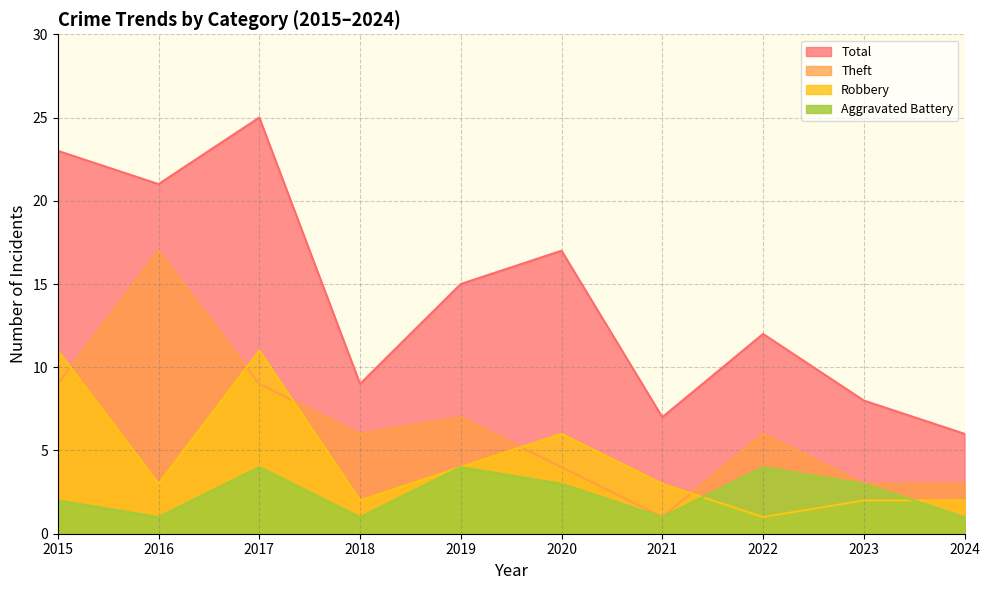

Reading right to left, transcribe all the data shown in this chart.

Aggravated Battery: 2024=1	2023=3	2022=4	2021=1	2020=3	2019=4	2018=1	2017=4	2016=1	2015=2
Robbery: 2024=2	2023=2	2022=1	2021=3	2020=6	2019=4	2018=2	2017=11	2016=3	2015=11
Theft: 2024=3	2023=3	2022=6	2021=1	2020=4	2019=7	2018=6	2017=9	2016=17	2015=9
Total: 2024=6	2023=8	2022=12	2021=7	2020=17	2019=15	2018=9	2017=25	2016=21	2015=23